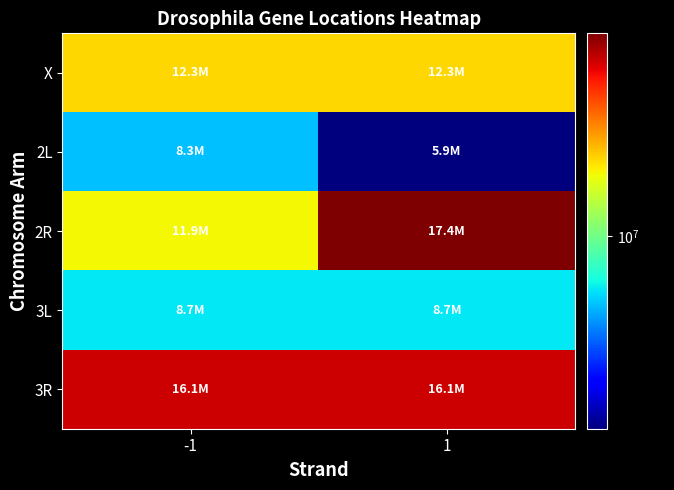

At which category does the chart reach its peak across all series?

1